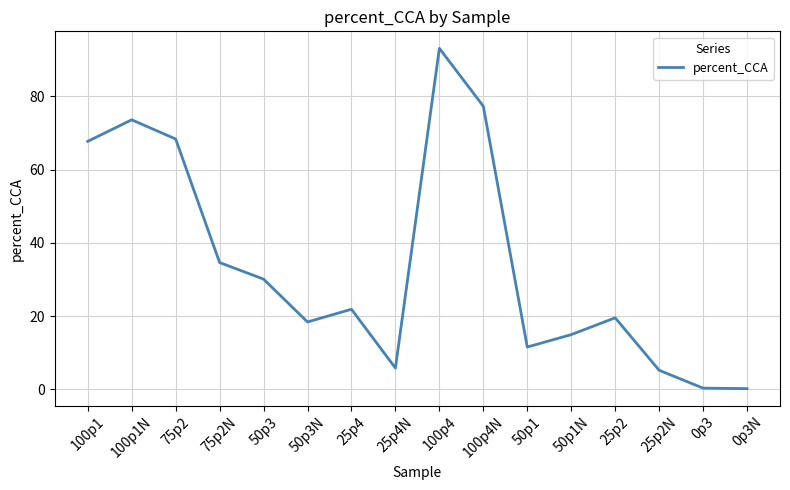

Which label corresponds to the largest value in the chart?

100p4